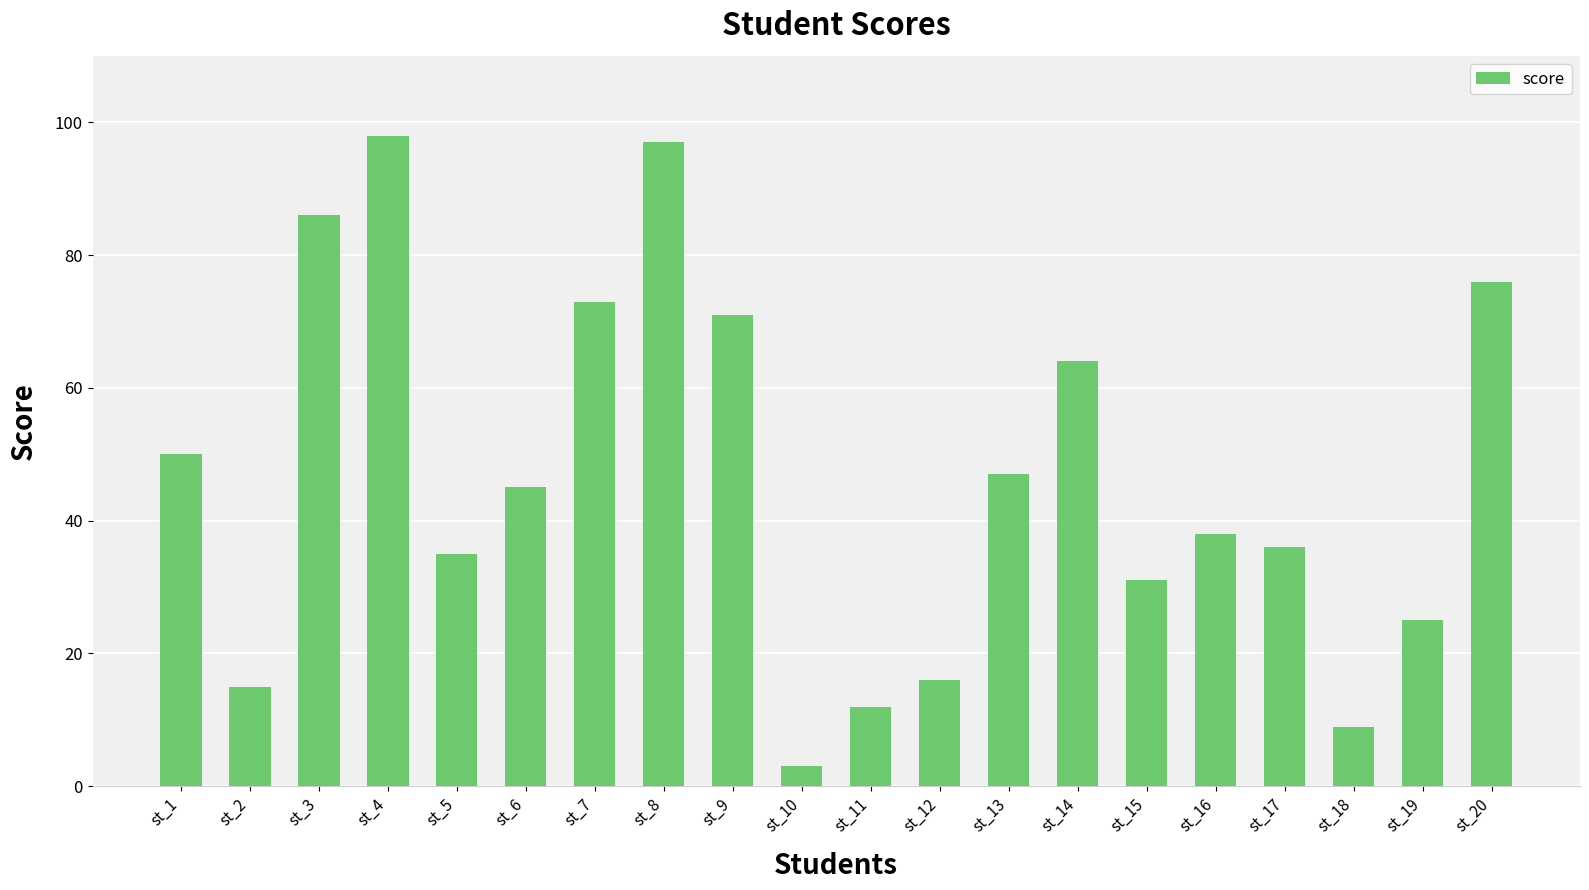

At which category does the chart reach its peak across all series?

st_4